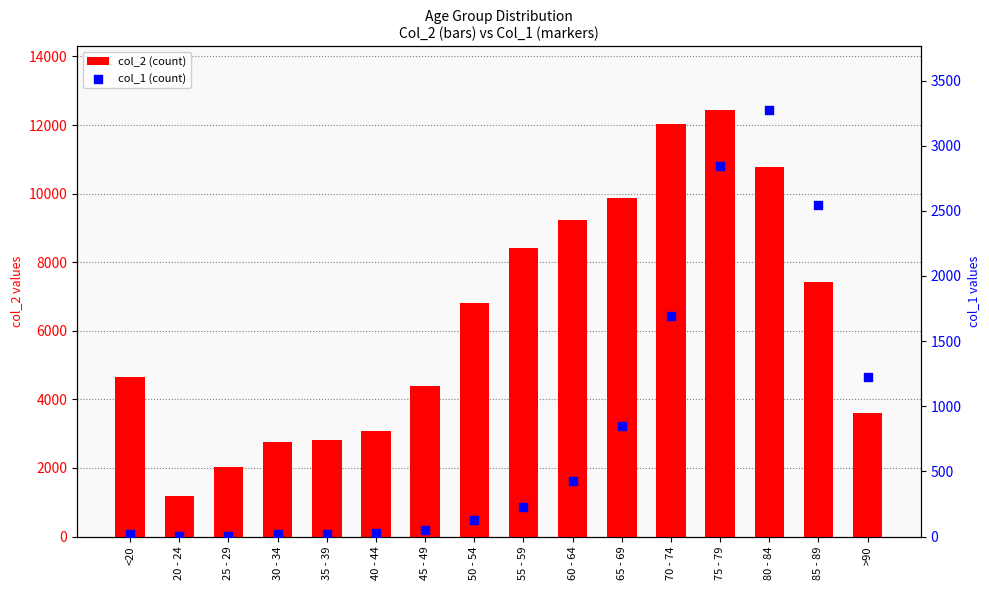

What is the total value across all series at 65 - 69?

10733